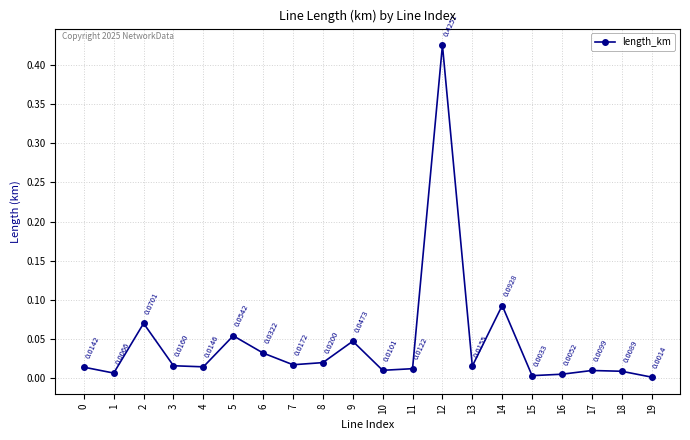

Which category has the lowest value across all series?

19